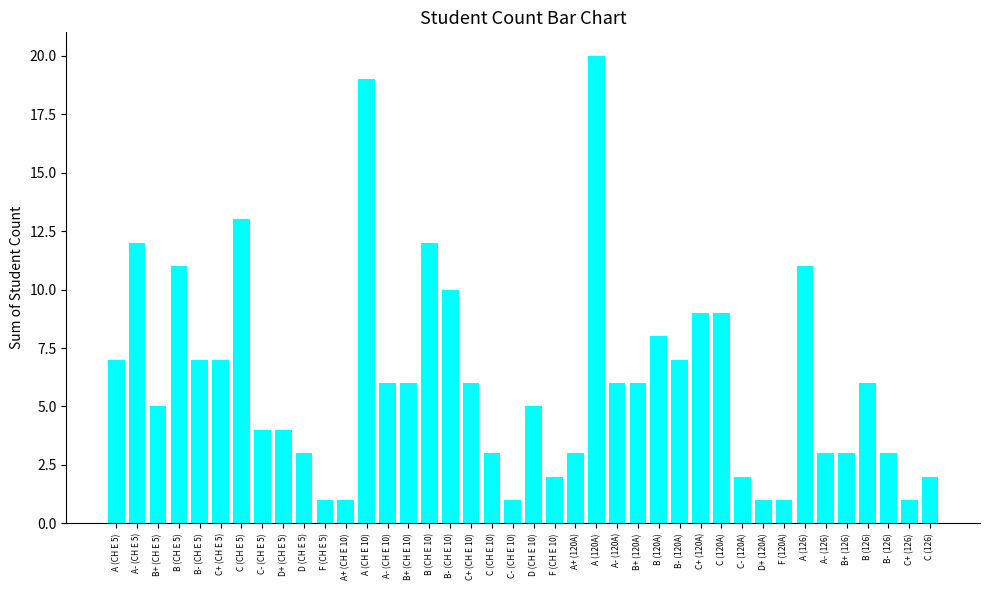

What is the change in value from C (CH E 10) to C- (CH E 10)?

-2